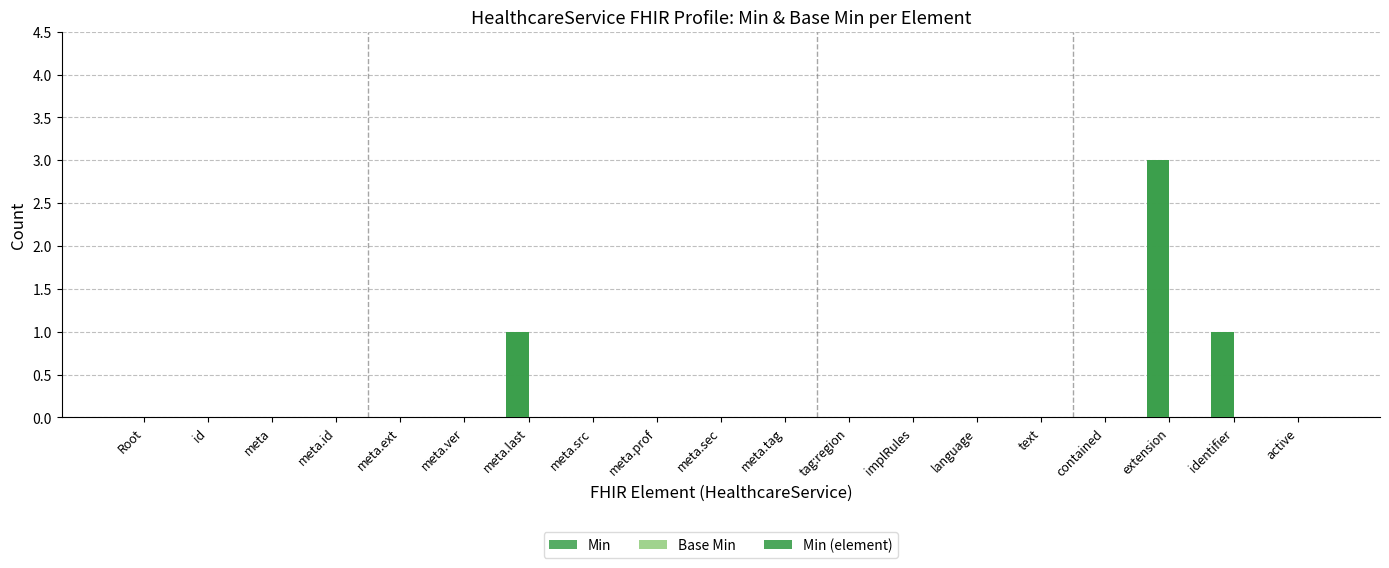

Are the bars grouped side by side (vs. stacked)?

Yes